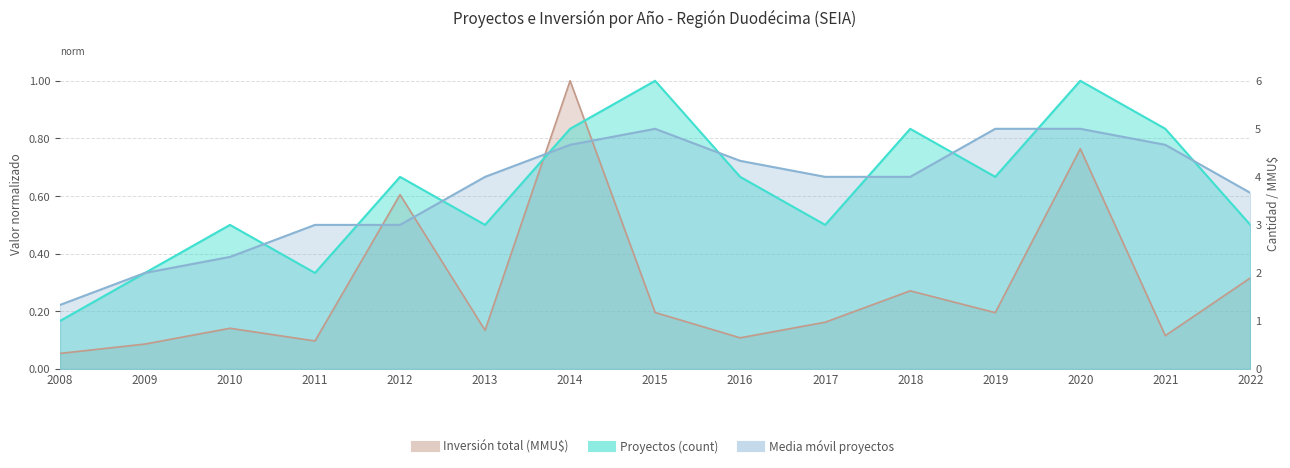

How many Proyectos (count) values are between 0 and 1?

15